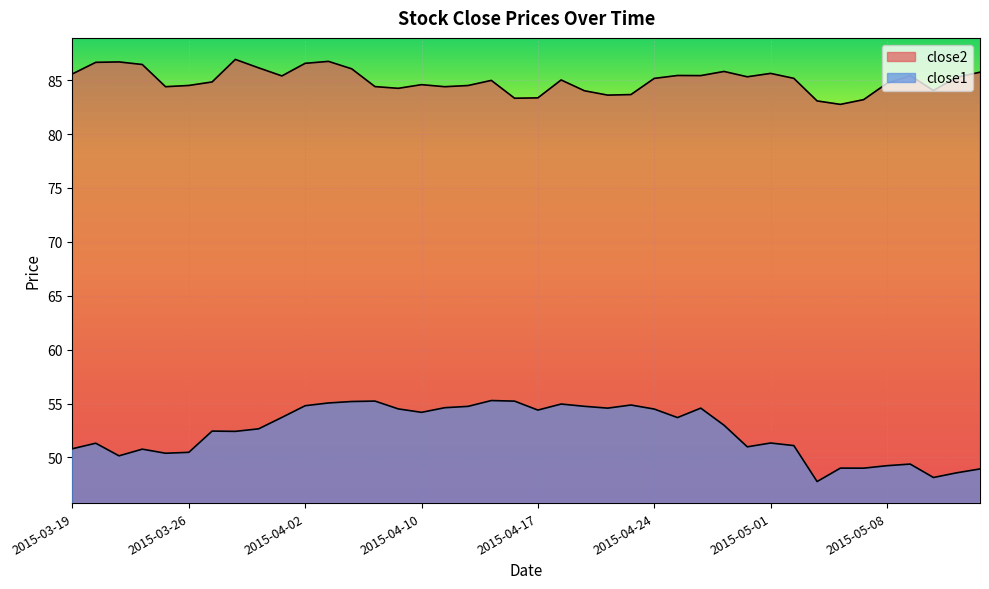

Reading left to right, transcribe all the data shown in this chart.

close2: 2015-03-19=85.6	2015-03-20=86.7	2015-03-23=86.7	2015-03-24=86.5	2015-03-25=84.4	2015-03-26=84.5	2015-03-27=84.8	2015-03-30=86.9	2015-03-31=86.1	2015-04-01=85.4	2015-04-02=86.6	2015-04-06=86.7	2015-04-07=86.1	2015-04-08=84.4	2015-04-09=84.2	2015-04-10=84.6	2015-04-13=84.4	2015-04-14=84.5	2015-04-15=85.0	2015-04-16=83.3	2015-04-17=83.4	2015-04-20=85.0	2015-04-21=84.0	2015-04-22=83.6	2015-04-23=83.7	2015-04-24=85.2	2015-04-27=85.4	2015-04-28=85.4	2015-04-29=85.8	2015-04-30=85.3	2015-05-01=85.6	2015-05-04=85.2	2015-05-05=83.1	2015-05-06=82.8	2015-05-07=83.2	2015-05-08=84.7	2015-05-11=85.4	2015-05-12=84.0	2015-05-13=85.3	2015-05-14=85.7
close1: 2015-03-19=50.8	2015-03-20=51.3	2015-03-23=50.1	2015-03-24=50.8	2015-03-25=50.4	2015-03-26=50.5	2015-03-27=52.4	2015-03-30=52.4	2015-03-31=52.6	2015-04-01=53.7	2015-04-02=54.8	2015-04-06=55.0	2015-04-07=55.2	2015-04-08=55.2	2015-04-09=54.5	2015-04-10=54.2	2015-04-13=54.6	2015-04-14=54.7	2015-04-15=55.3	2015-04-16=55.2	2015-04-17=54.4	2015-04-20=55.0	2015-04-21=54.7	2015-04-22=54.6	2015-04-23=54.9	2015-04-24=54.5	2015-04-27=53.7	2015-04-28=54.6	2015-04-29=53.0	2015-04-30=51.0	2015-05-01=51.3	2015-05-04=51.1	2015-05-05=47.8	2015-05-06=49.0	2015-05-07=49.0	2015-05-08=49.2	2015-05-11=49.4	2015-05-12=48.1	2015-05-13=48.6	2015-05-14=48.9